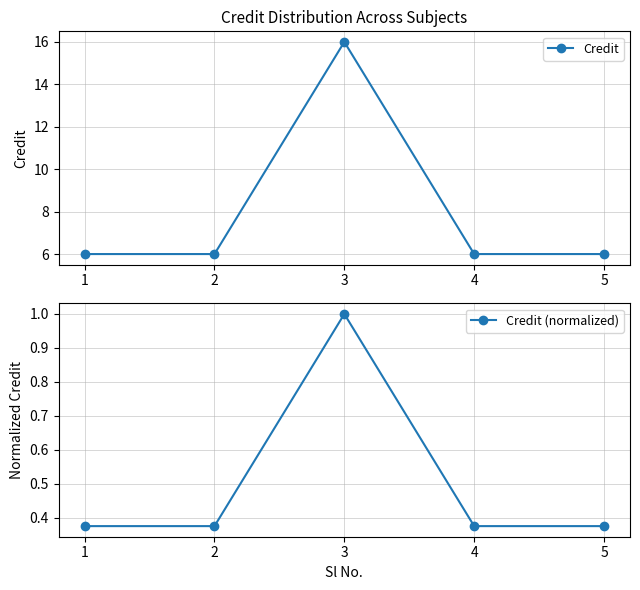

What is the spread (max minus min) of values at 2?

5.6